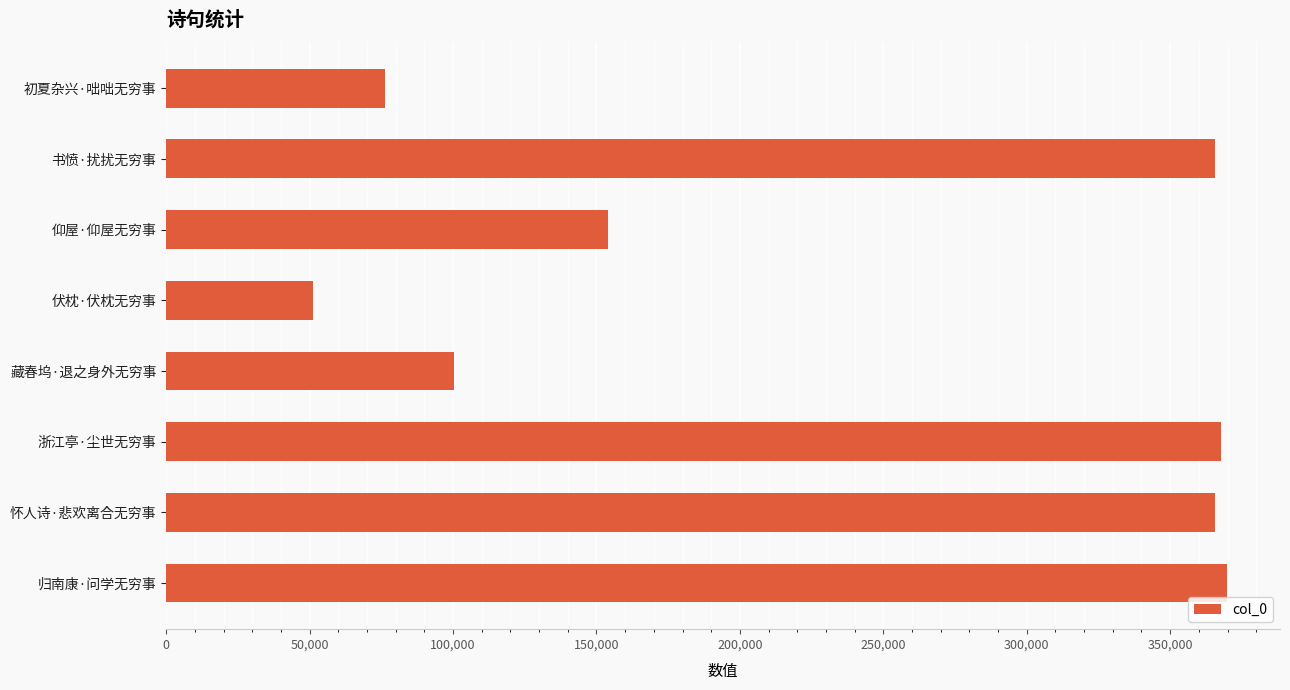

At which label is the value closest to 210531?

仰屋·仰屋无穷事